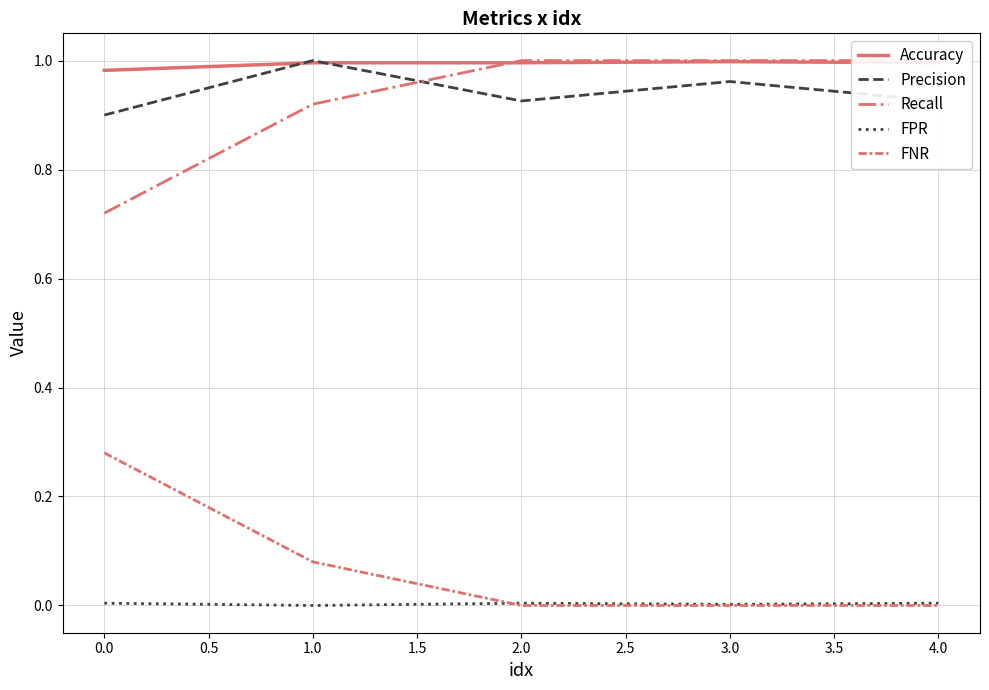

Does the chart have visible grid lines?

Yes